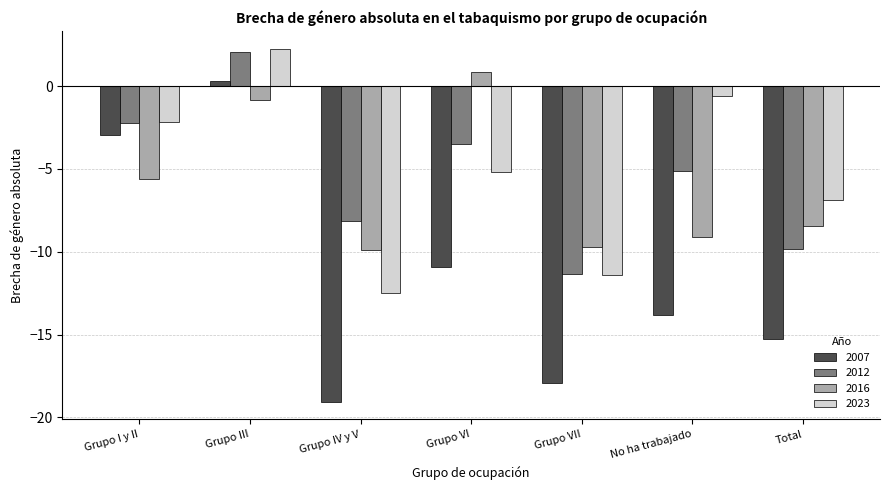

The value of 2016 at Total is -11.8. True or false?

False